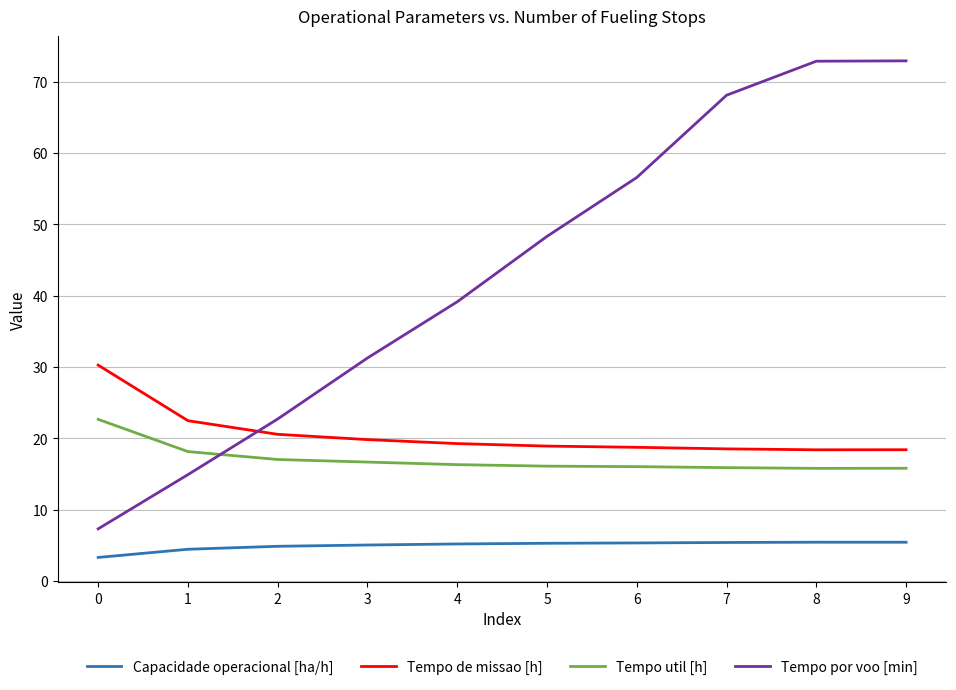

What are all the series names shown in the legend?

Capacidade operacional [ha/h], Tempo de missao [h], Tempo util [h], Tempo por voo [min]